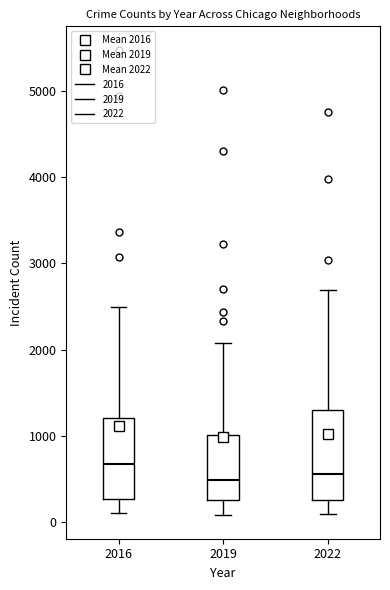

Reading left to right, read every box against the y-axis: the position of its median line, the range the box covers, and the ends of its whiskers. The values are not printed on the chart, so give them approximately, as read against the axis.

2016: median 700, box 300 to 1200, whiskers 100 to 2500
2019: median 500, box 300 to 1000, whiskers 100 to 2100
2022: median 600, box 300 to 1300, whiskers 100 to 2700